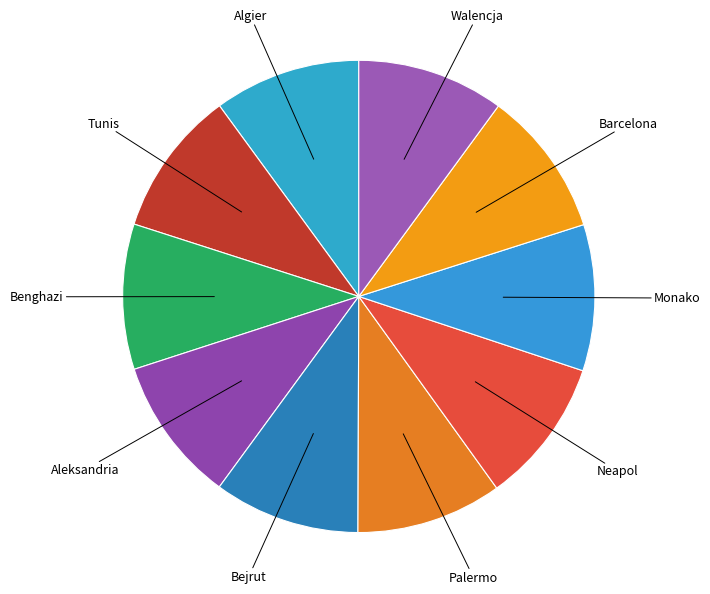

What is the ratio of the value at Neapol to the value at Tunis?

1.0